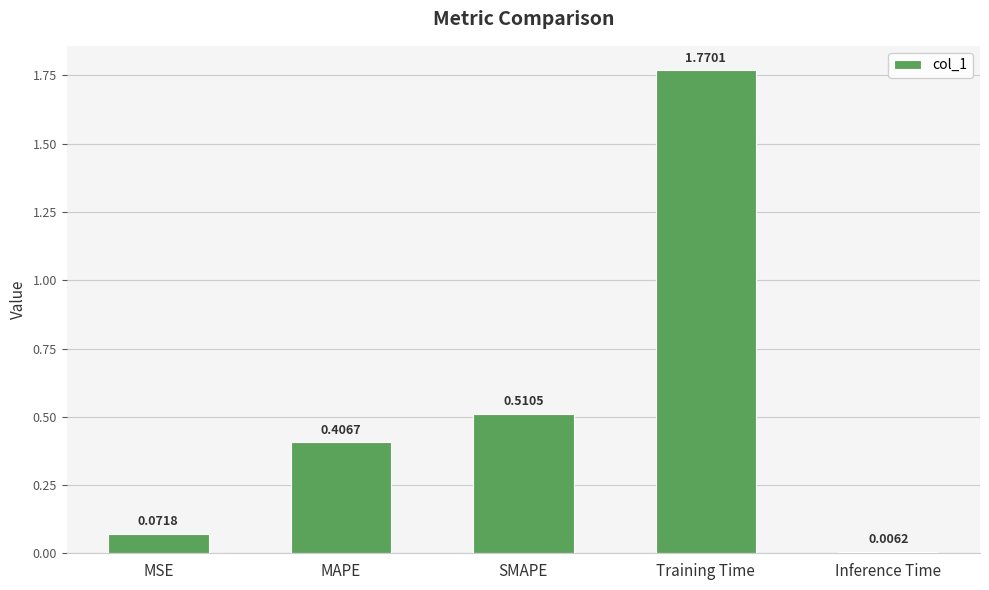

List the labels in order of value, largest first.

Training Time, SMAPE, MAPE, MSE, Inference Time